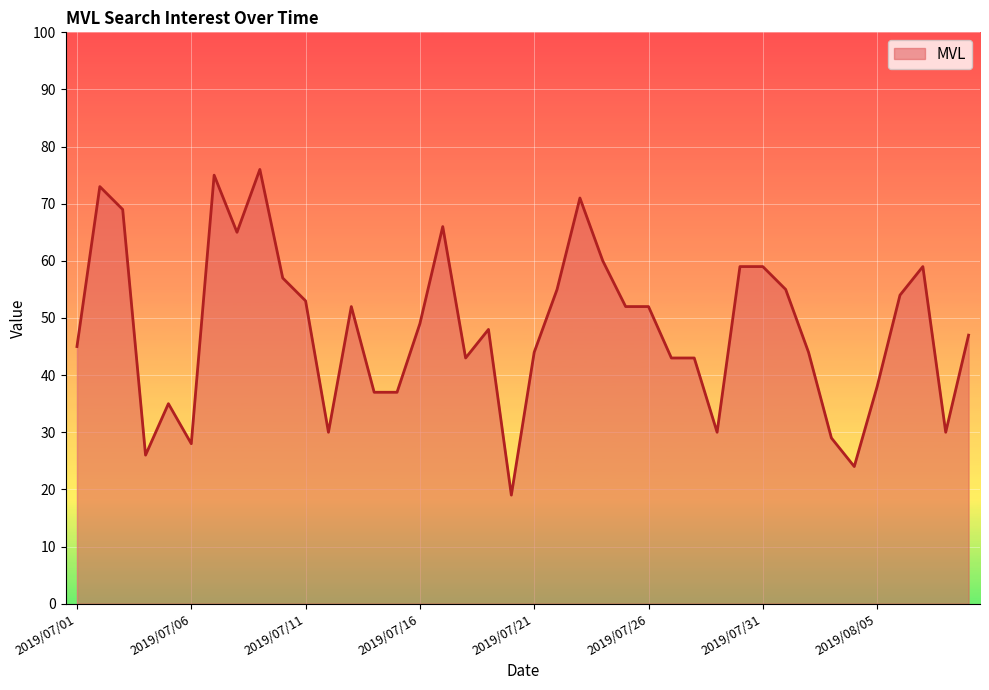

Reading left to right, what are all the values shown in this chart?

45	73	69	26	35	28	75	65	76	57	53	30	52	37	37	49	66	43	48	19	44	55	71	60	52	52	43	43	30	59	59	55	44	29	24	38	54	59	30	47